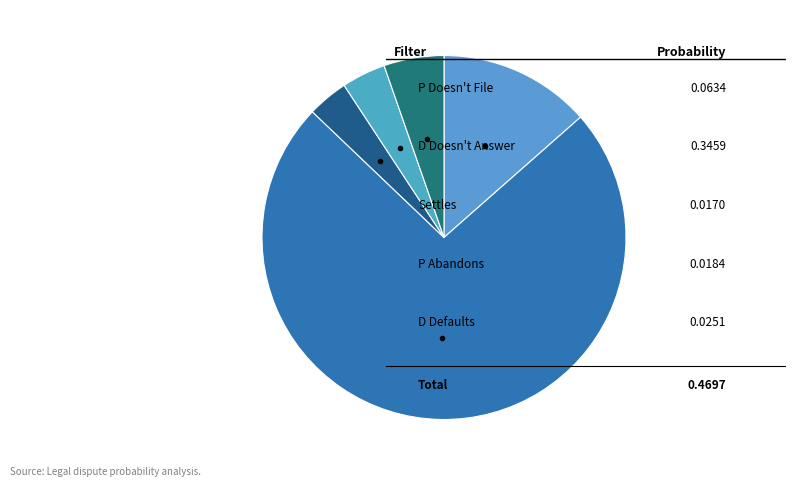

Count the number of slices in the pie.

5